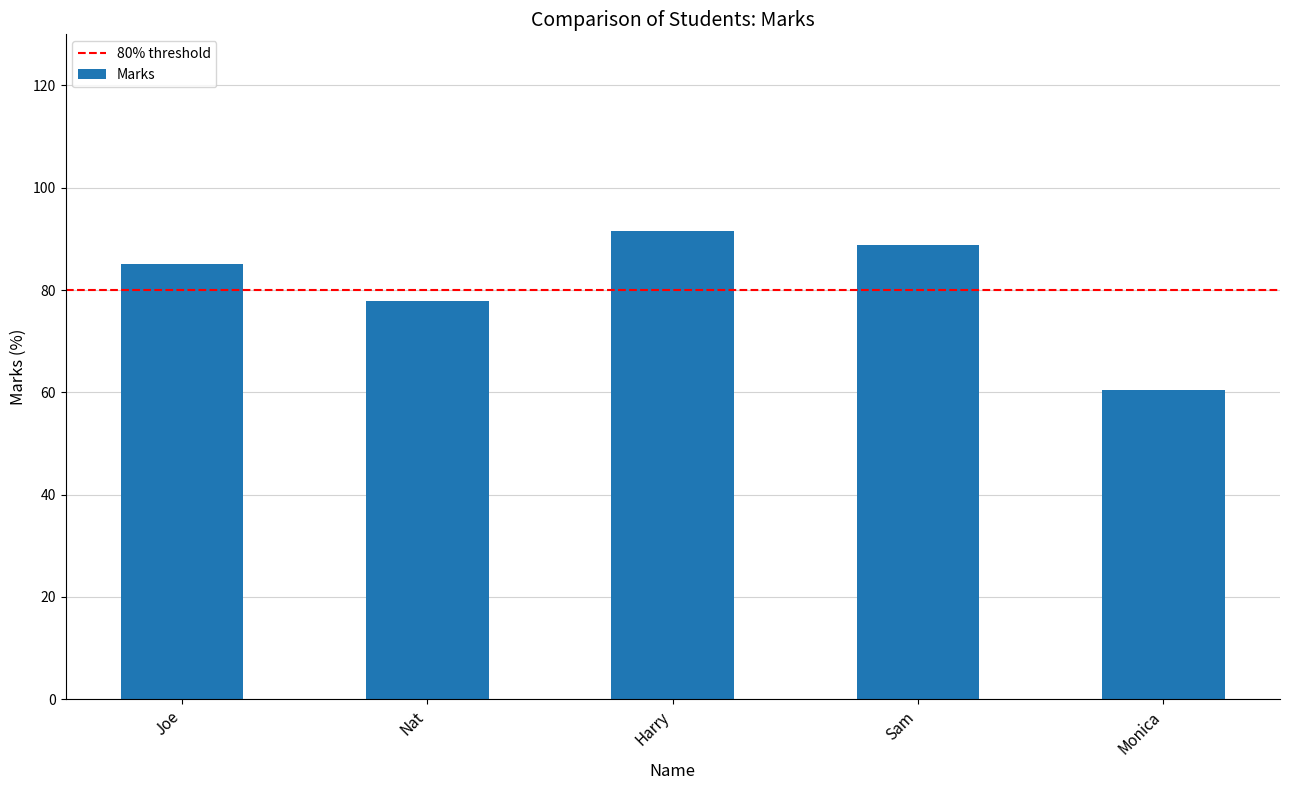

What is the average value?

80.8